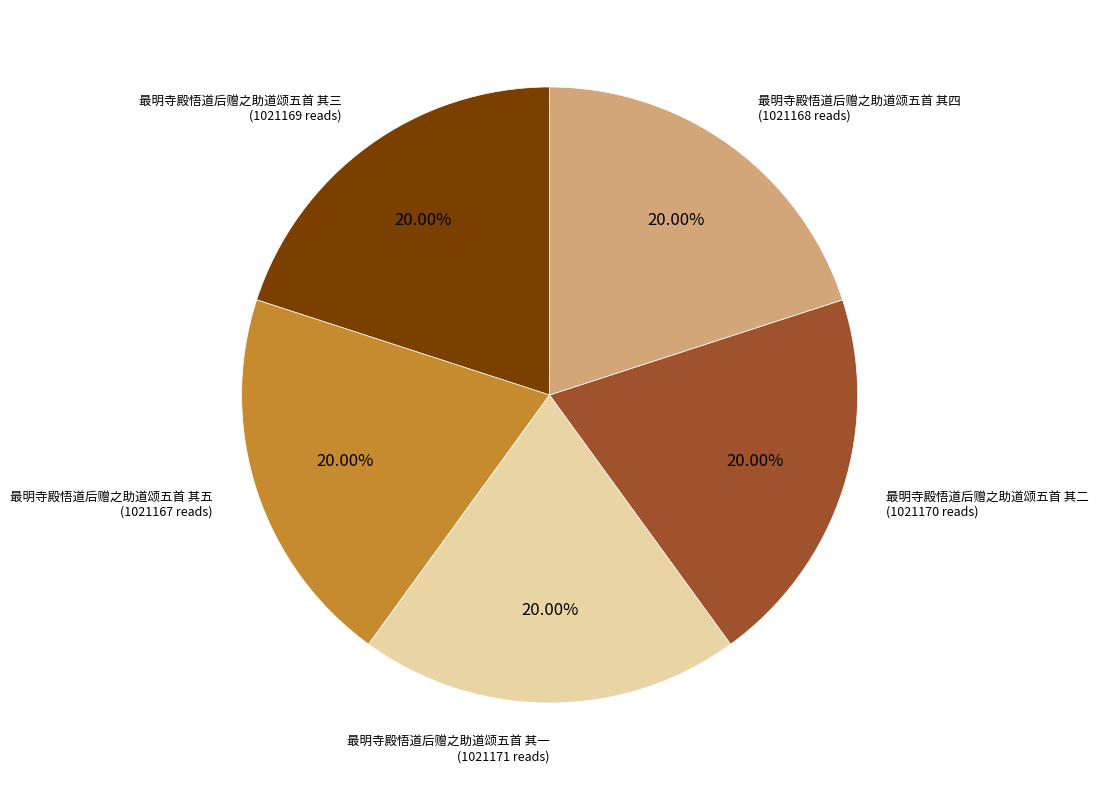

What percentage do 最明寺殿悟道后赠之助道颂五首 其四 and 最明寺殿悟道后赠之助道颂五首 其三 together represent?

40.0%